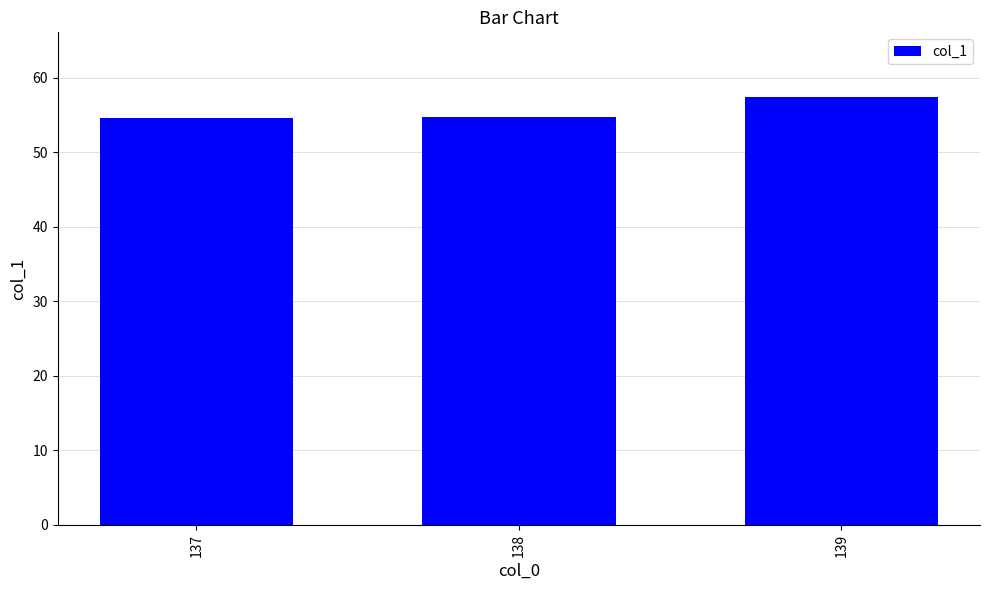

How many categories are shown in the chart?

3